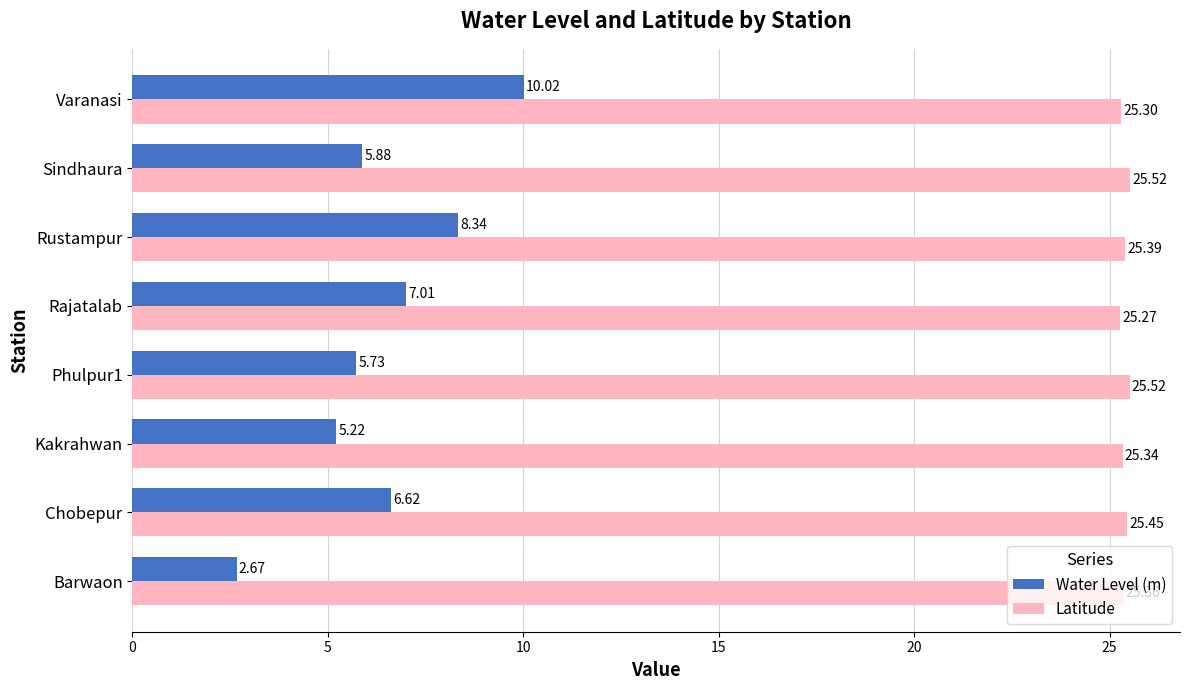

What is the difference between the highest and lowest values at Kakrahwan?

20.1